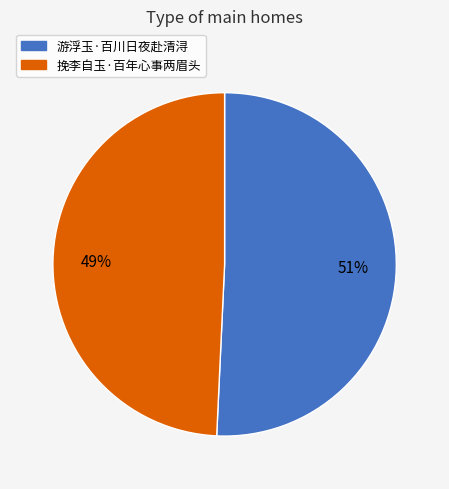

To the nearest percent, what portion does 挽李自玉·百年心事两眉头 represent?

49%